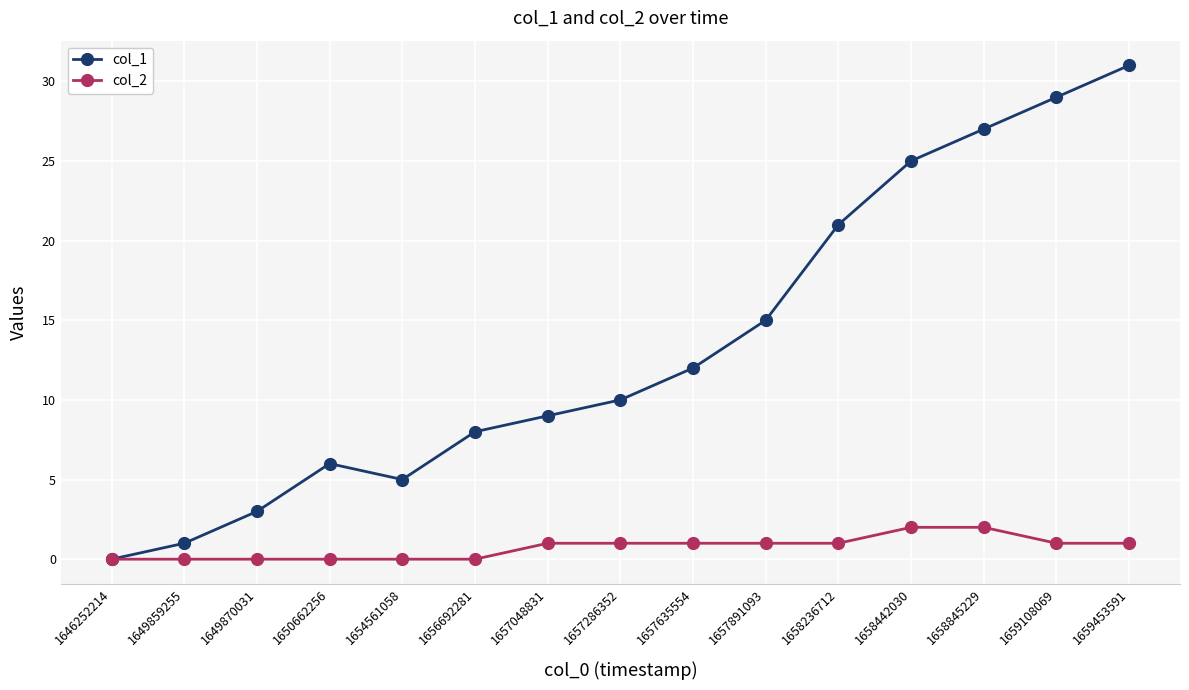

Which series changed the most between 1656692281 and 1657635554?

col_1